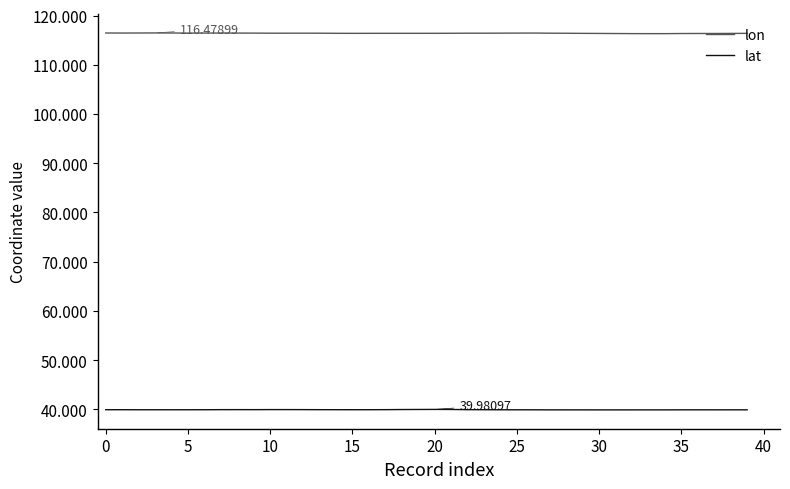

Which series has the largest total across all categories?

lon